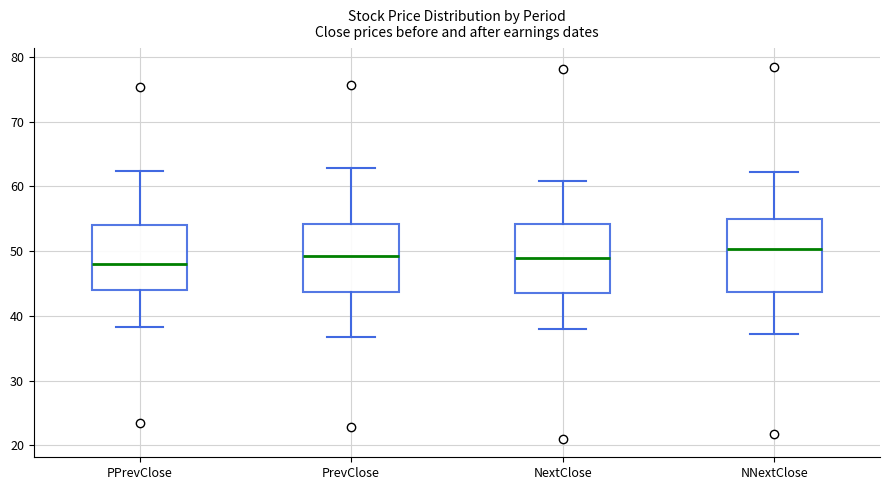

Reading left to right, read every box against the y-axis: the position of its median line, the range the box covers, and the ends of its whiskers. The values are not printed on the chart, so give them approximately, as read against the axis.

PPrevClose: median 48, box 44 to 54, whiskers 38 to 62
PrevClose: median 49, box 44 to 54, whiskers 37 to 63
NextClose: median 49, box 44 to 54, whiskers 38 to 61
NNextClose: median 50, box 44 to 55, whiskers 37 to 62